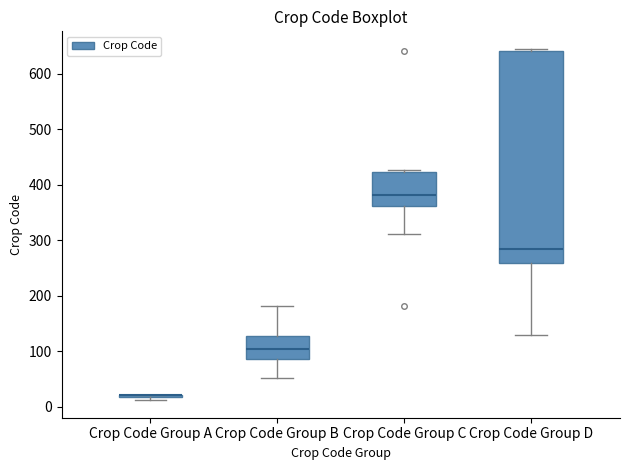

Reading left to right, read every box against the y-axis: the position of its median line, the range the box covers, and the ends of its whiskers. The values are not printed on the chart, so give them approximately, as read against the axis.

Crop Code Group A: box collapsed to a line at 20, whiskers 10 to 20
Crop Code Group B: median 110, box 90 to 130, whiskers 50 to 180
Crop Code Group C: median 380, box 360 to 420, whiskers 310 to 430
Crop Code Group D: median 290, box 260 to 640, whiskers 130 to 650